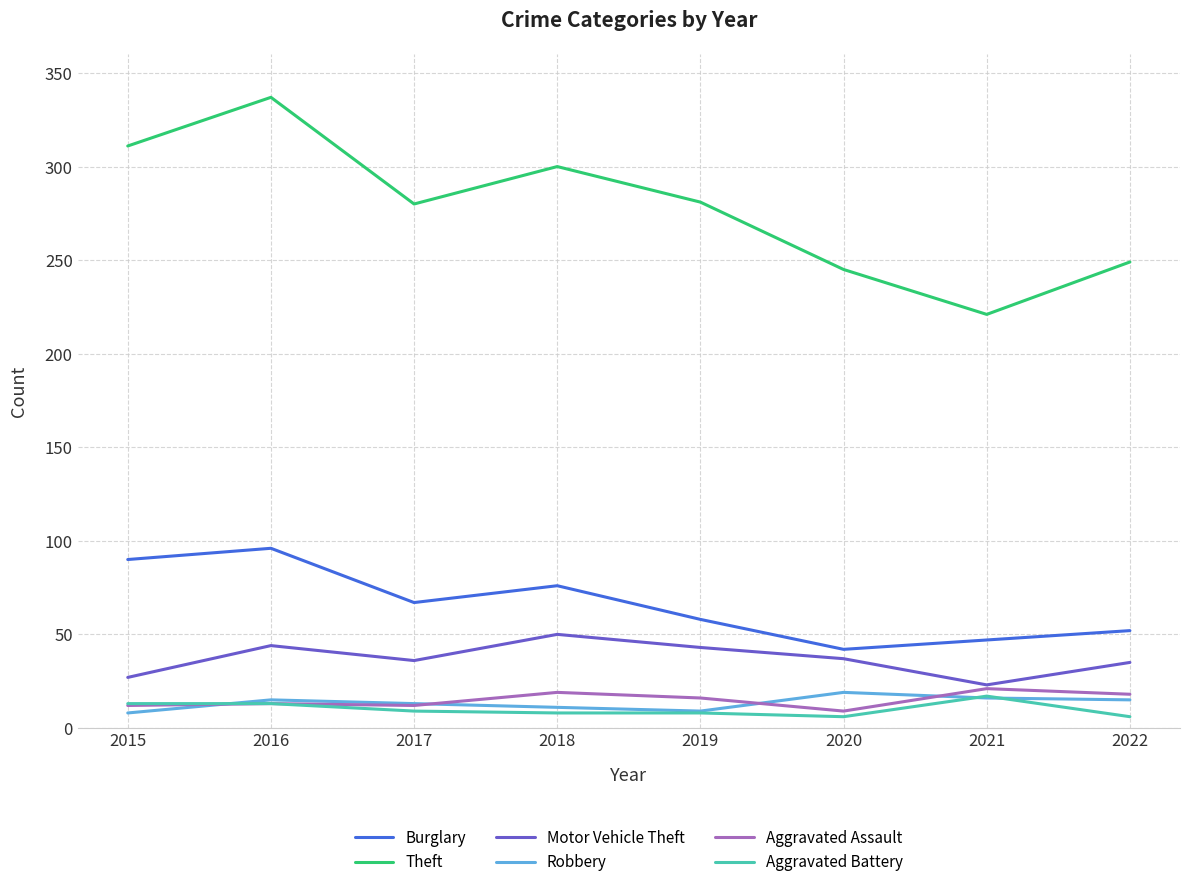

What is the maximum value for Burglary?

96